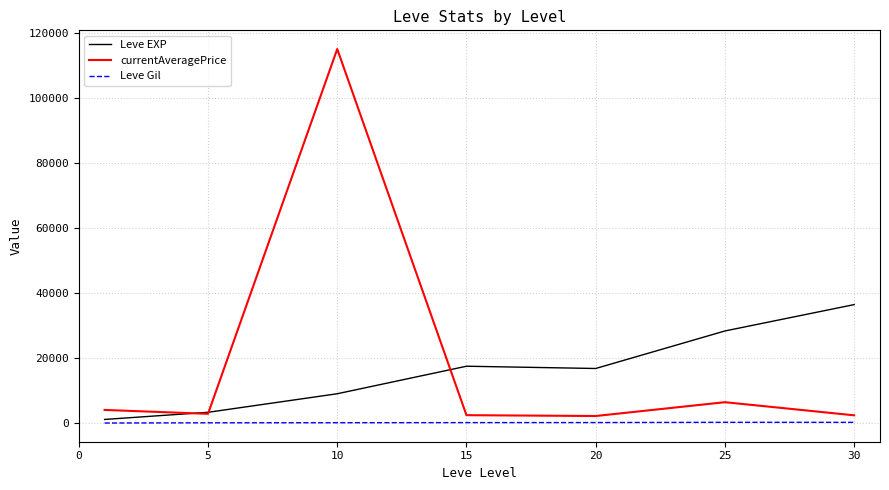

What is the highest value of the currentAveragePrice series?

115005.5